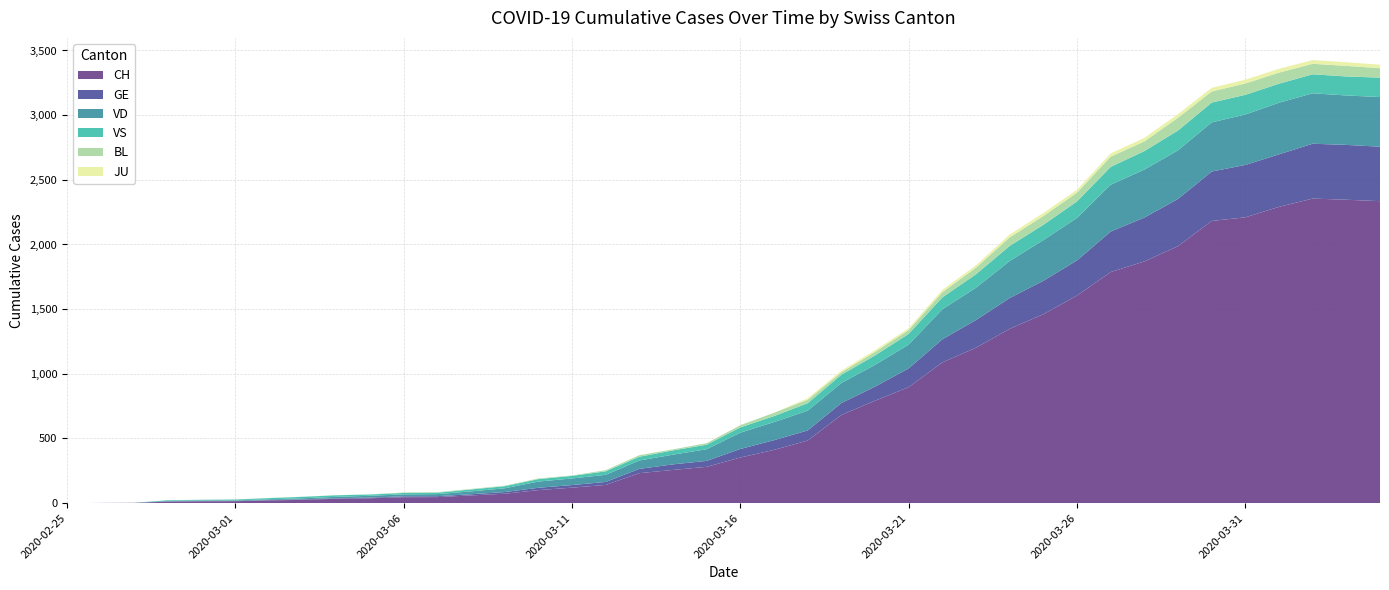

Reading left to right, transcribe all the data shown in this chart.

CH: 0	1	2	12	14	15	21	26	34	38	46	47	60	73	101	120	141	232	257	281	353	412	484	682	792	897	1088	1202	1348	1461	1605	1787	1869	1987	2182	2210	2291	2355	2346	2335
GE: 0	1	1	2	3	3	3	4	4	5	7	7	9	13	18	20	23	33	43	46	66	75	78	92	109	145	179	214	238	258	272	313	339	365	382	405	406	424	424	421
JU: 0	0	0	0	0	0	0	0	0	0	0	0	0	0	0	0	0	0	0	0	0	0	11	12	14	13	18	18	22	23	22	25	27	28	28	29	29	29	28	27
VS: 0	0	0	5	5	6	9	11	12	10	11	11	15	16	19	20	27	29	33	35	41	46	58	64	73	83	92	104	117	118	128	138	143	153	153	152	147	147	147	150
VD: 0	0	0	4	4	4	6	8	11	14	15	16	22	29	48	51	55	65	75	90	126	140	153	155	168	184	232	250	286	315	328	362	371	376	380	390	399	390	382	384
BL: 0	0	0	0	1	1	1	1	1	1	4	4	4	4	5	3	9	12	8	12	17	26	27	19	27	30	40	51	66	68	68	79	75	99	86	88	86	81	82	73